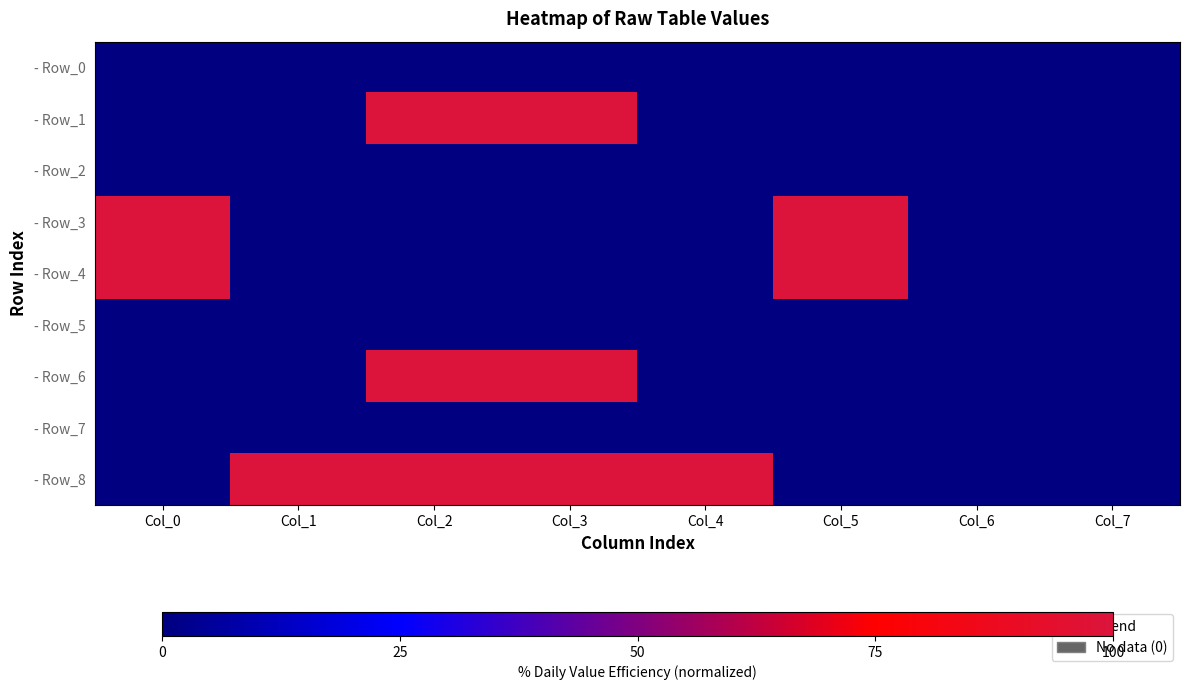

Which series changed the most between Col_1 and Col_7?

- Row_8